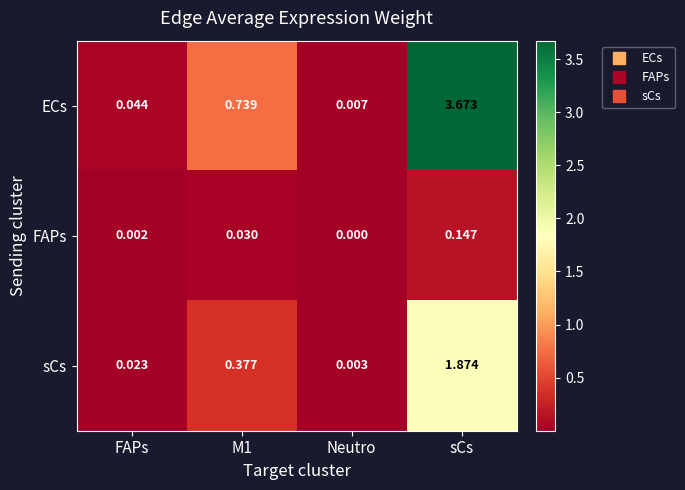

Which category has the highest value across all series?

sCs